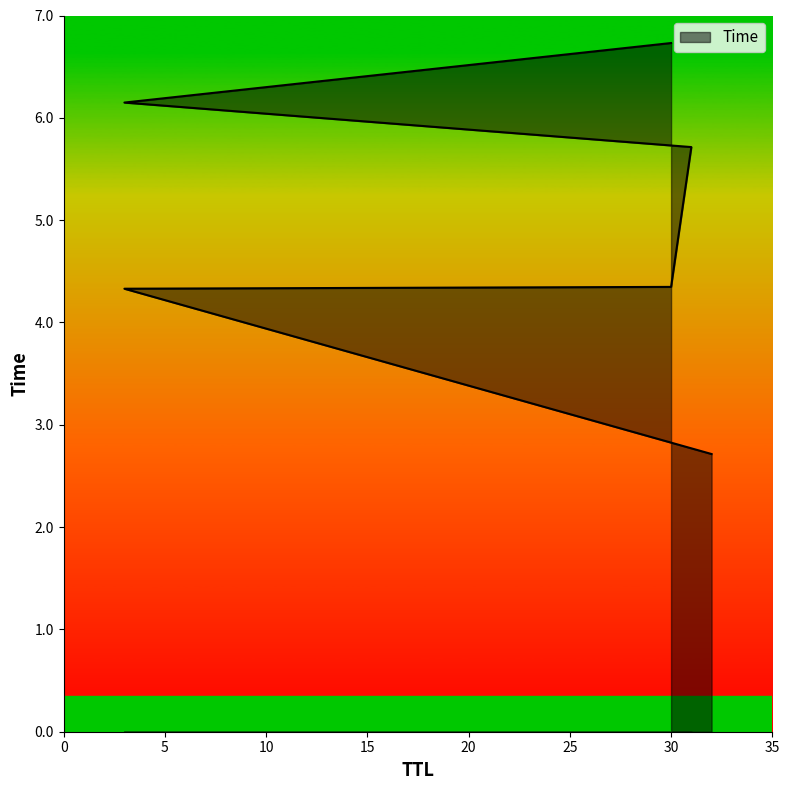

What is the label of the 6th point from the right?

32